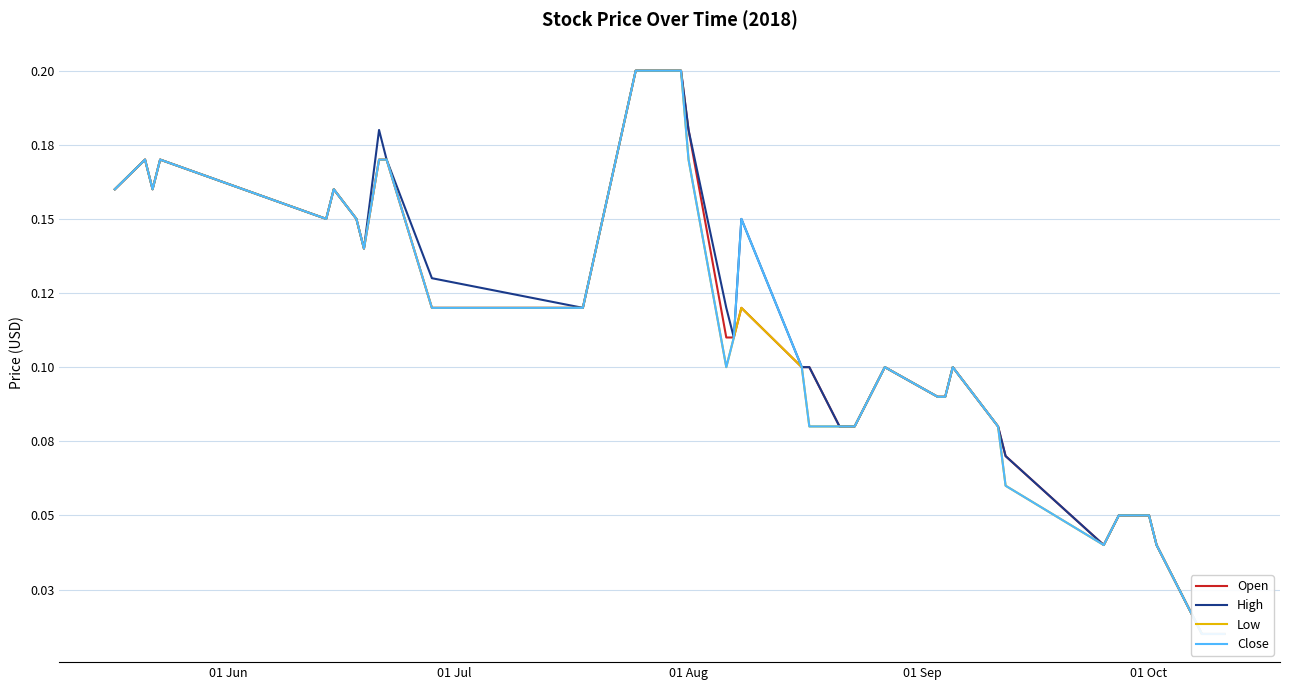

What are all the series names shown in the legend?

Open, High, Low, Close